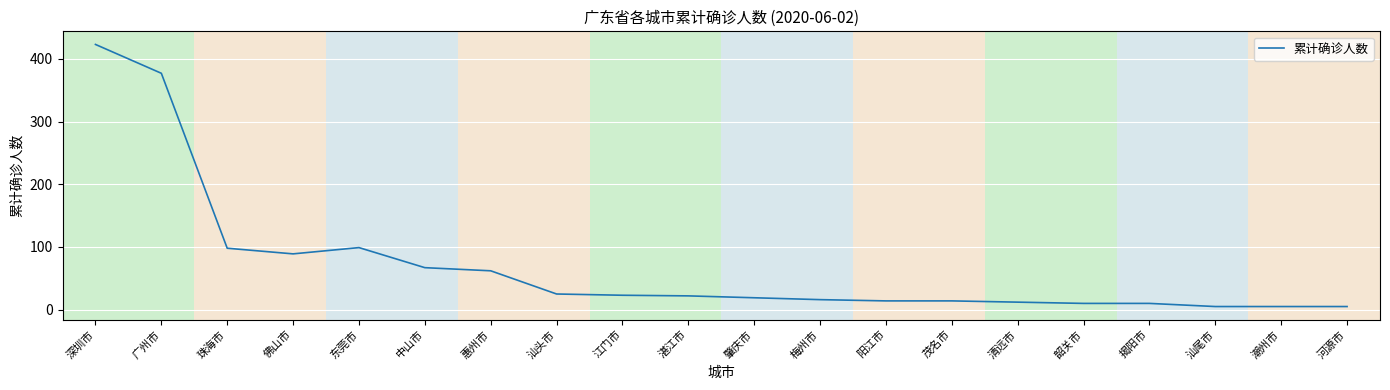

What position from the right is 深圳市?

20